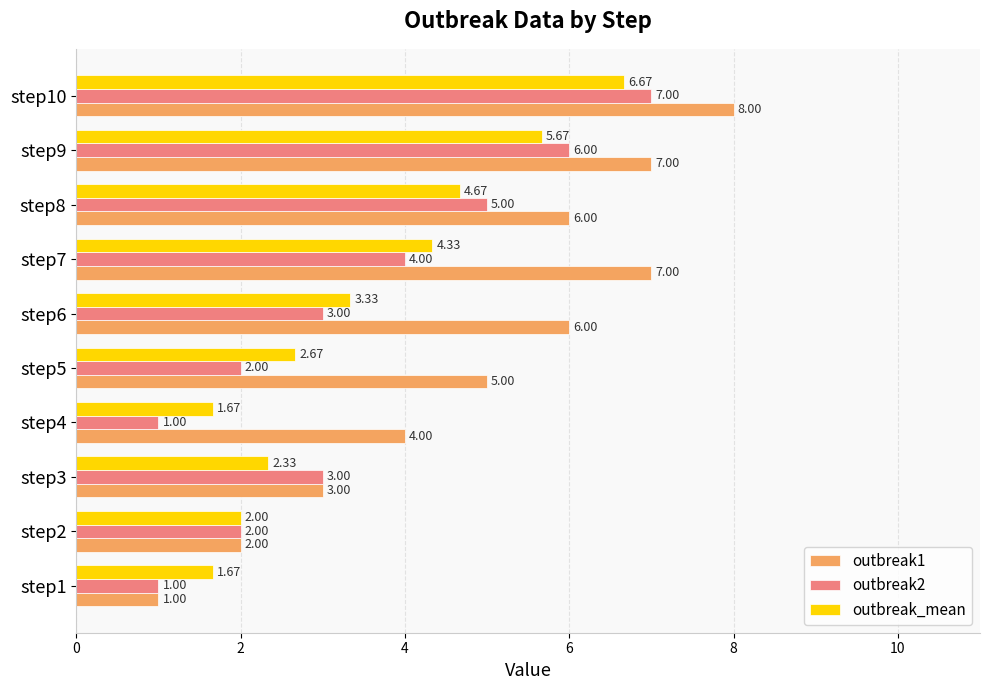

What is the difference between the highest and lowest values at step6?

3.0